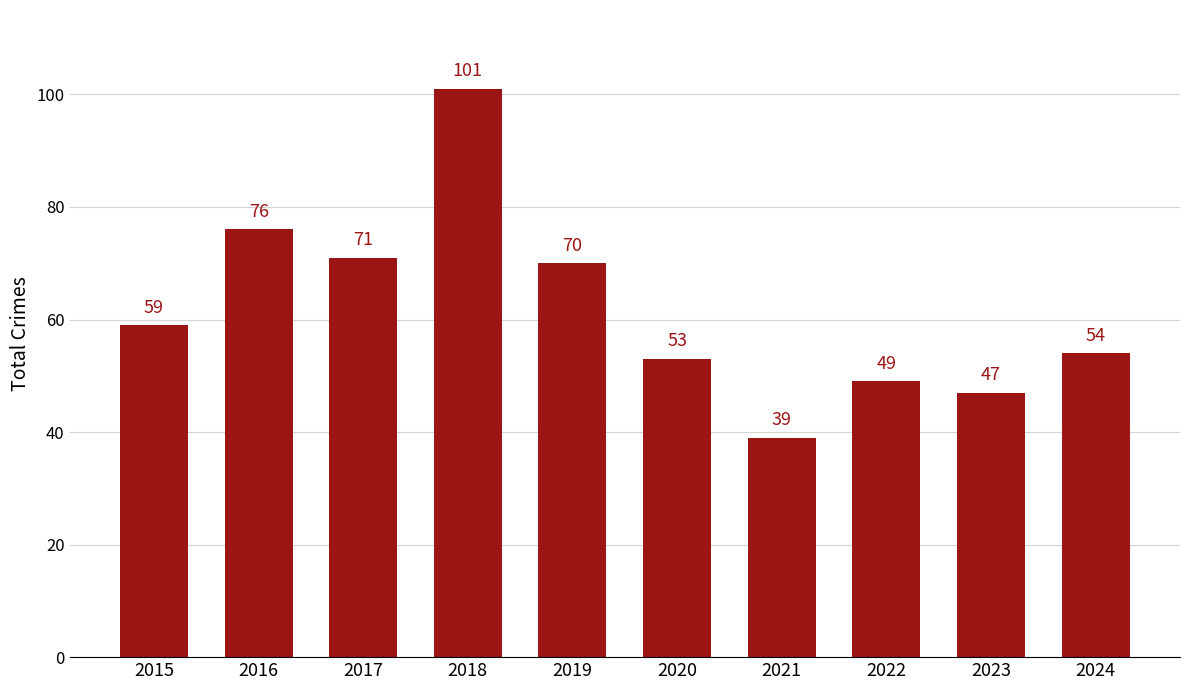

Between 2016 and 2015, which is larger?

2016